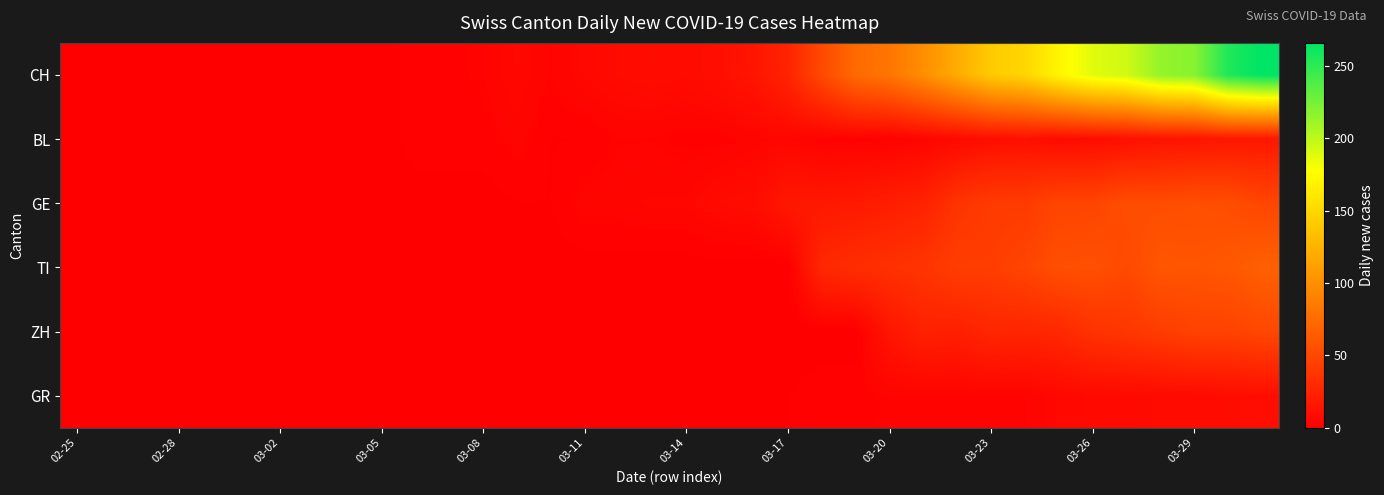

Which series has the largest range (max minus min)?

CH